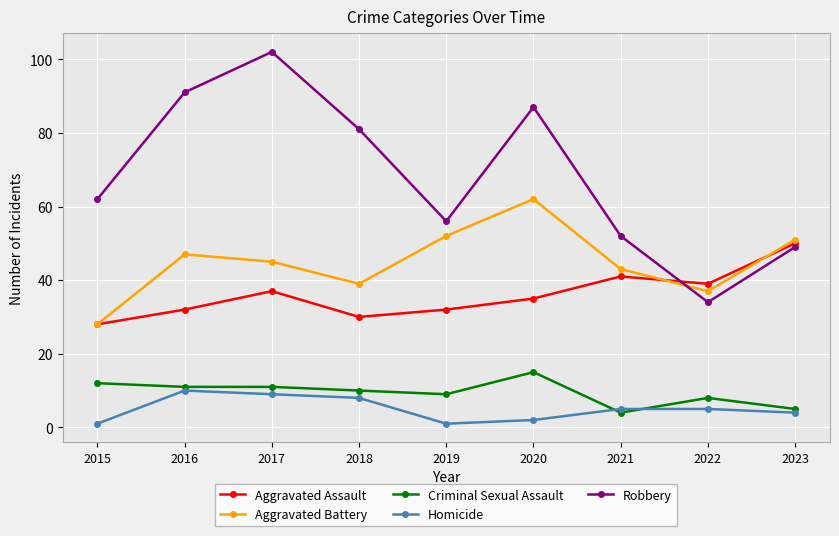

At which label does Aggravated Battery reach its minimum?

2015